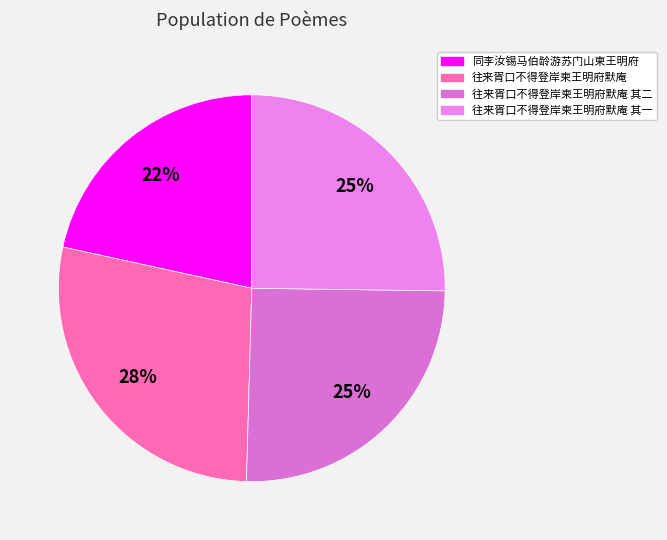

To the nearest percent, what is the difference between the largest and smallest slice percentages?

6%